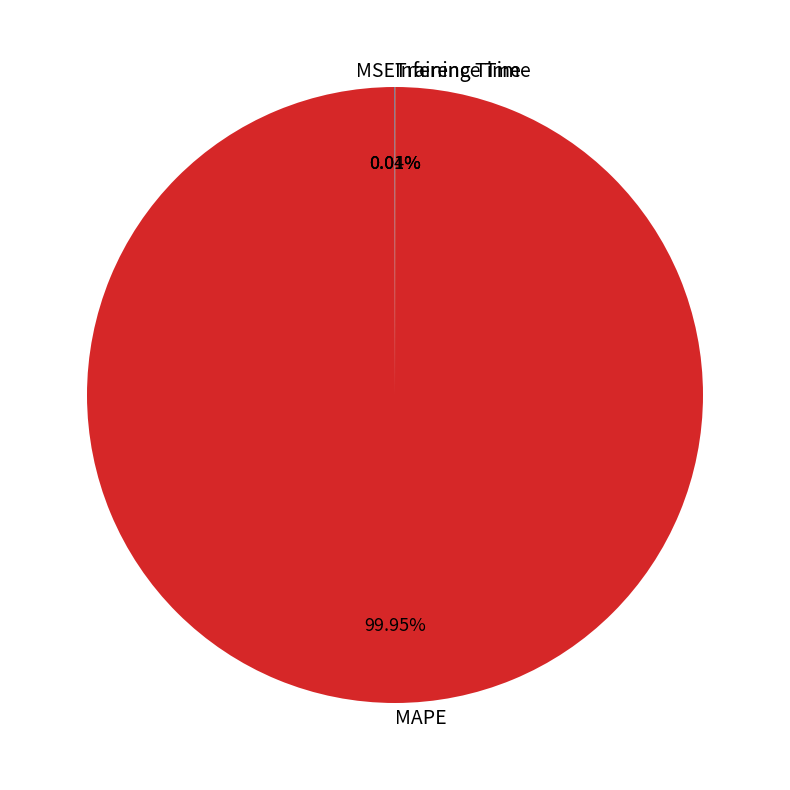

To the nearest percent, what percentage of the pie is MAPE?

100%